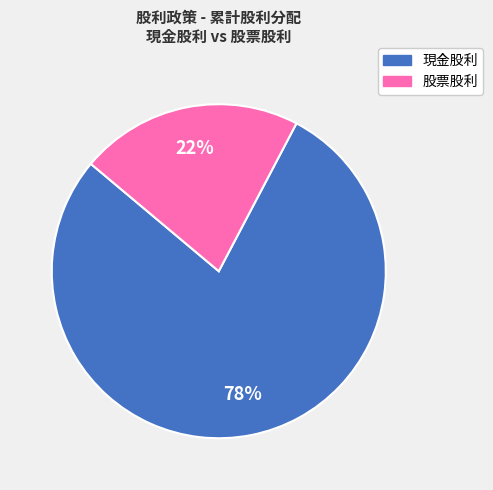

To the nearest percent, what percentage of the pie is 股票股利?

22%